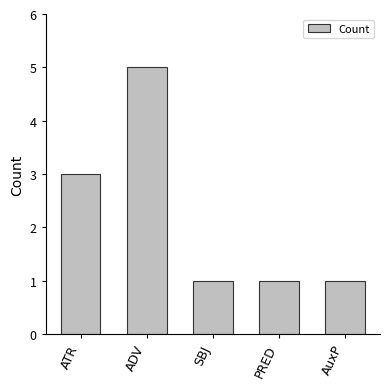

Which has a higher value, ADV or SBJ?

ADV